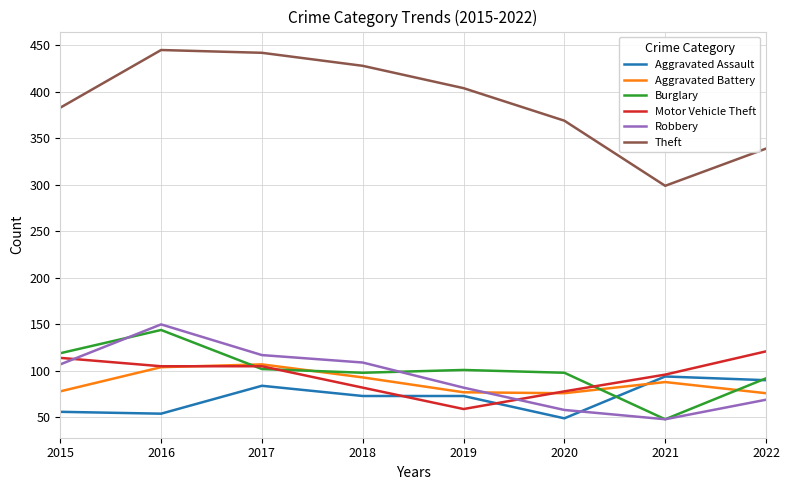

What is the minimum value for Motor Vehicle Theft?

59